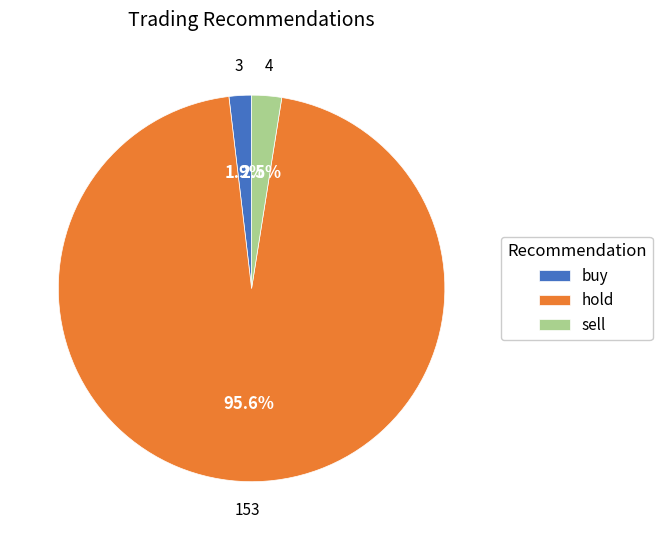

How many slices are in this pie chart?

3